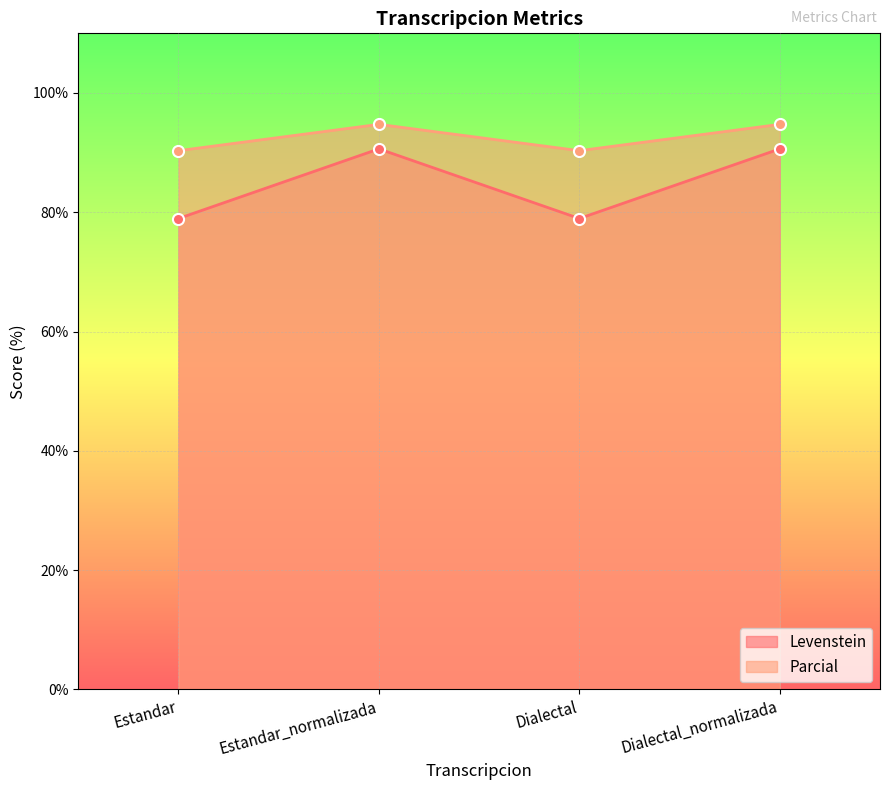

What is the average value of the Parcial series?

92.5